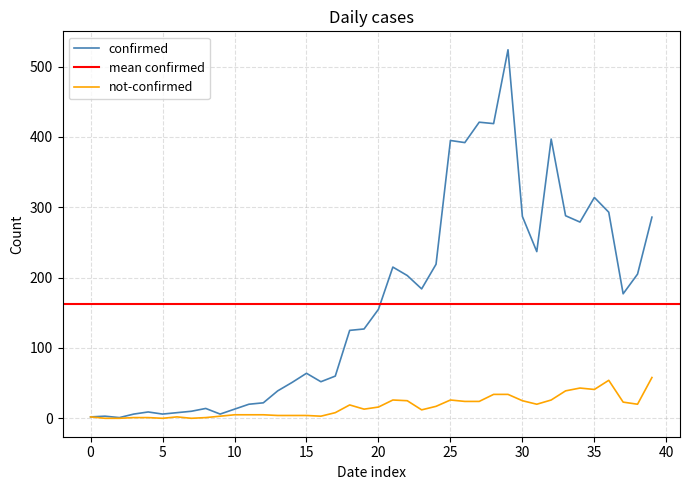

What is the value of the not-confirmed point at the 21st from the left?

16